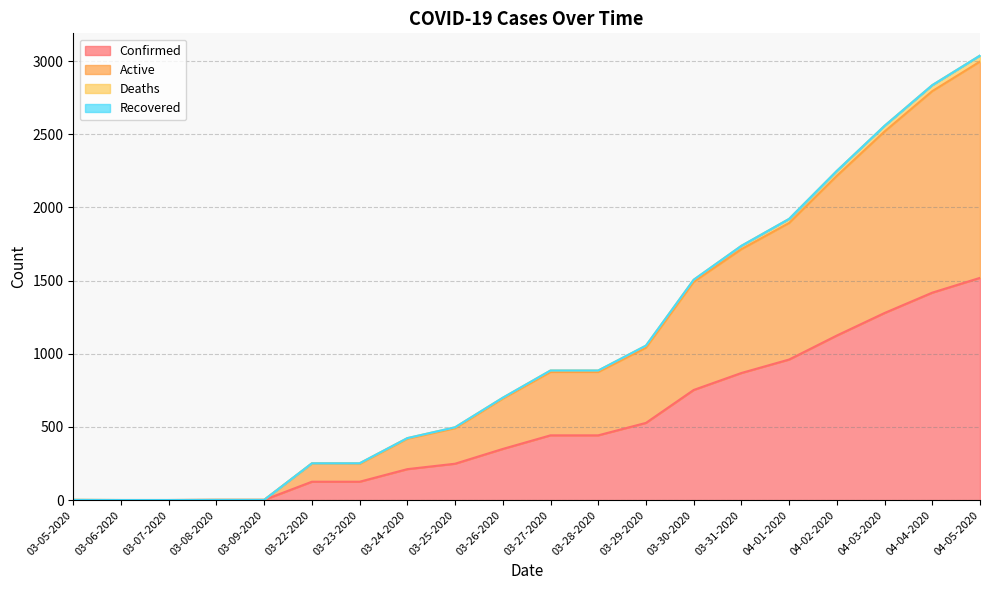

Does the chart display data point markers on the line(s)?

No